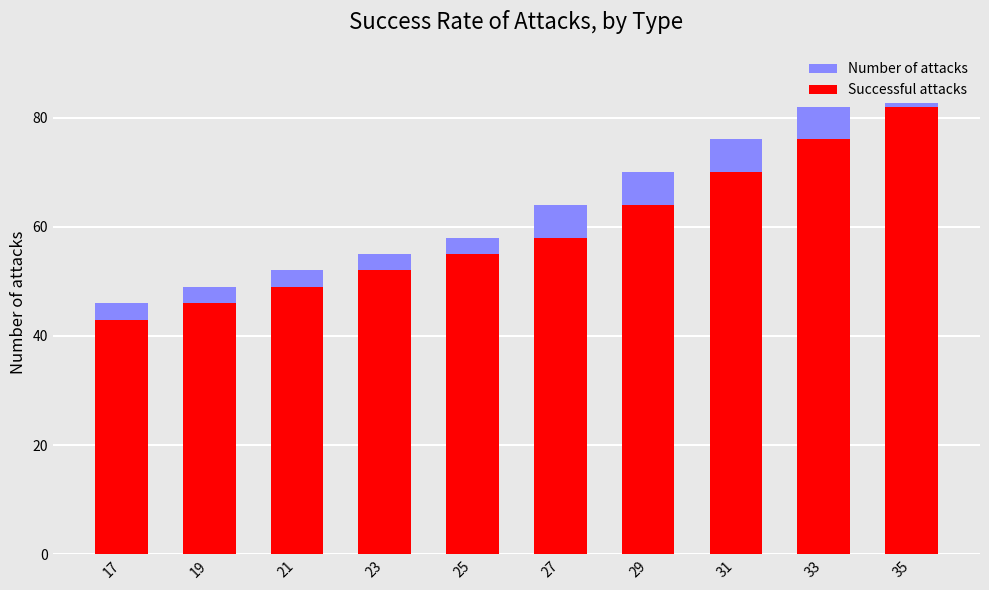

At which label does Number of attacks first exceed 64?

29